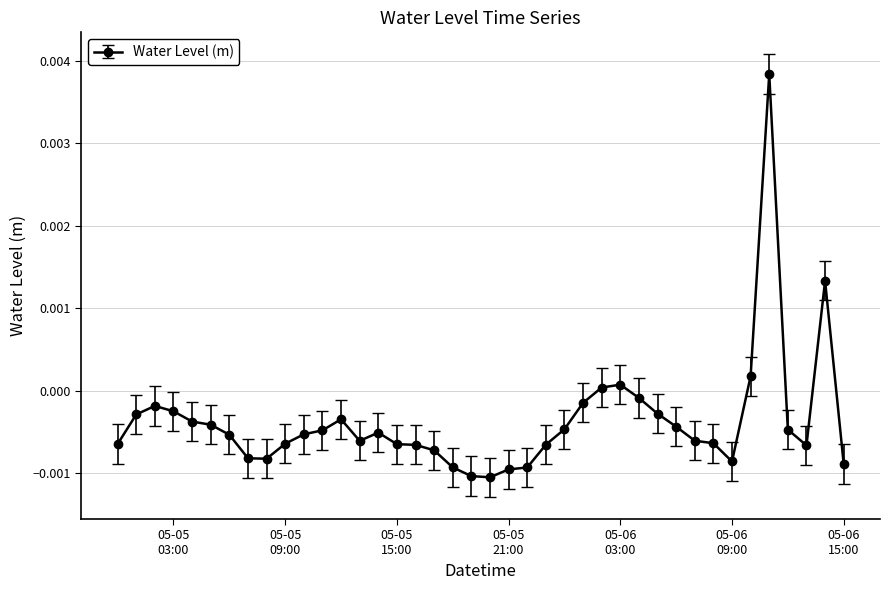

Is this an area chart (filled region under the line)?

No